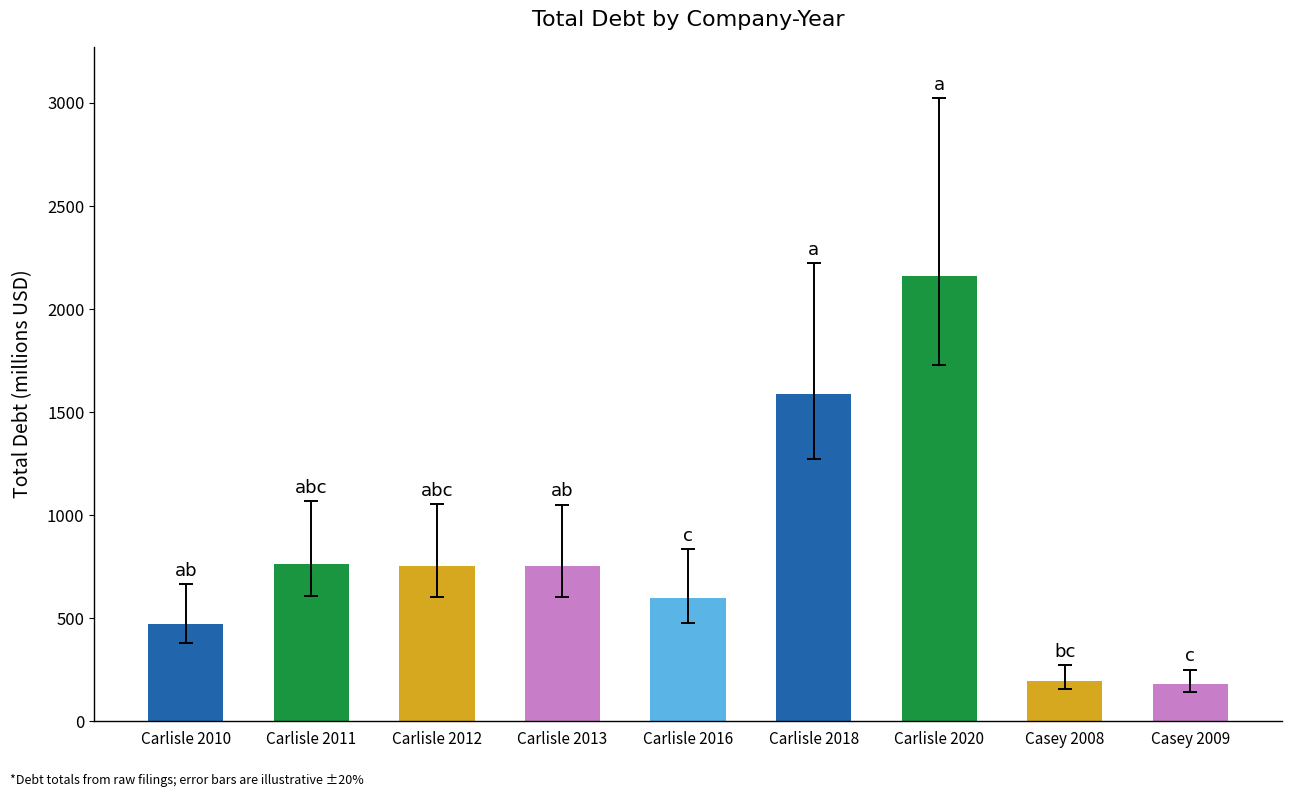

What is the difference between the maximum and minimum values?

1979.6